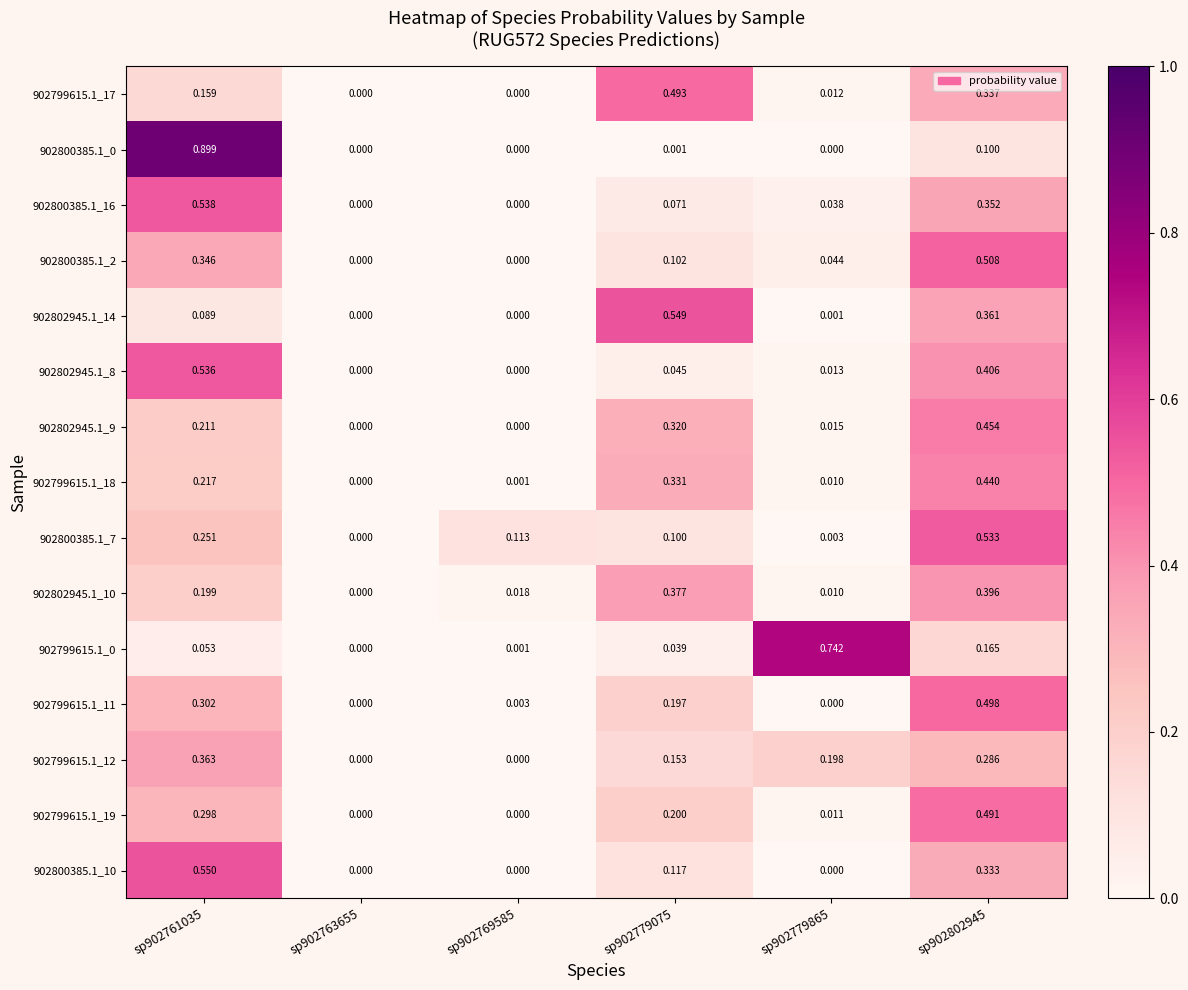

Is the value of 902799615.1_17 at sp902802945 greater than the value of 902800385.1_2 at sp902779865?

Yes